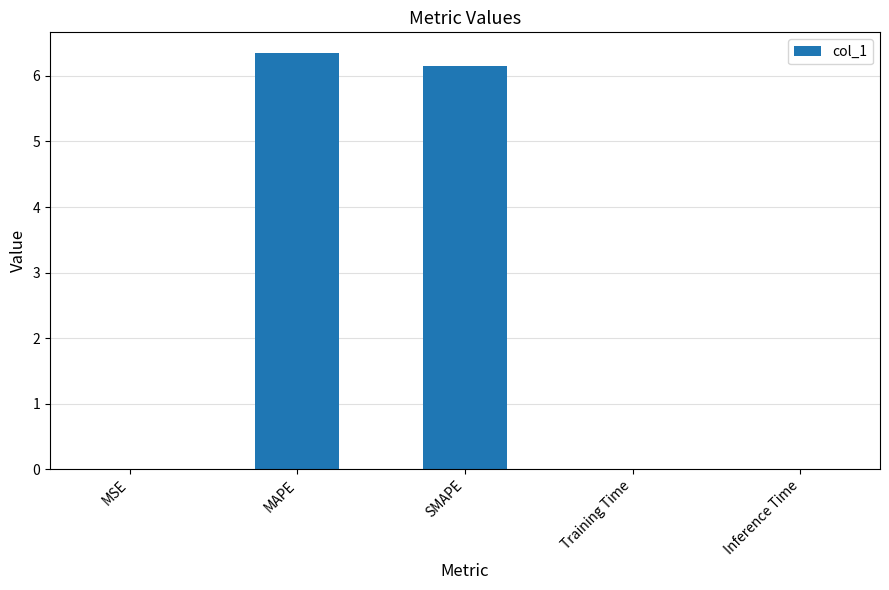

How many series are shown in this chart?

1